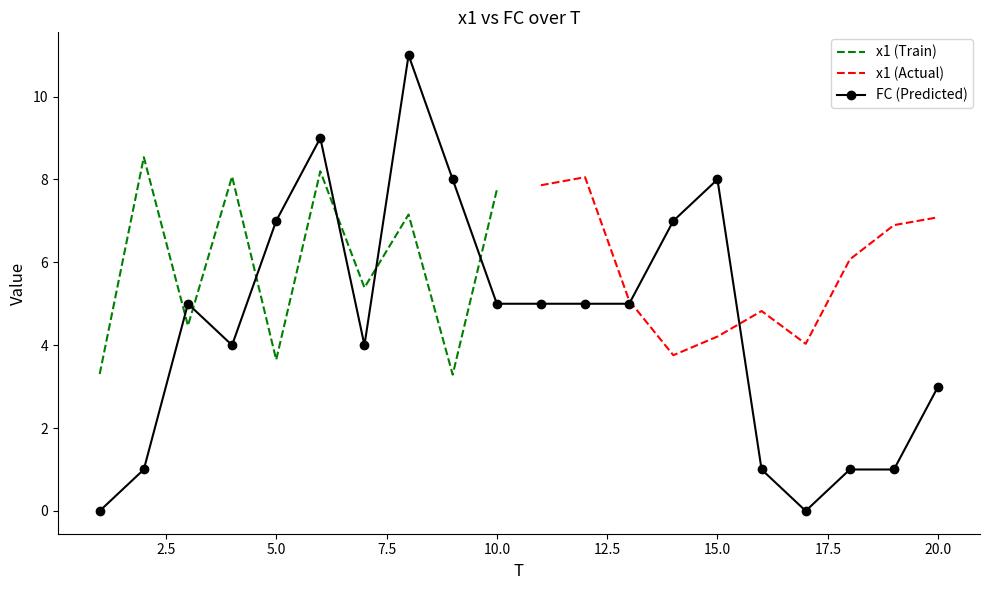

What is the maximum value for FC (Predicted)?

11